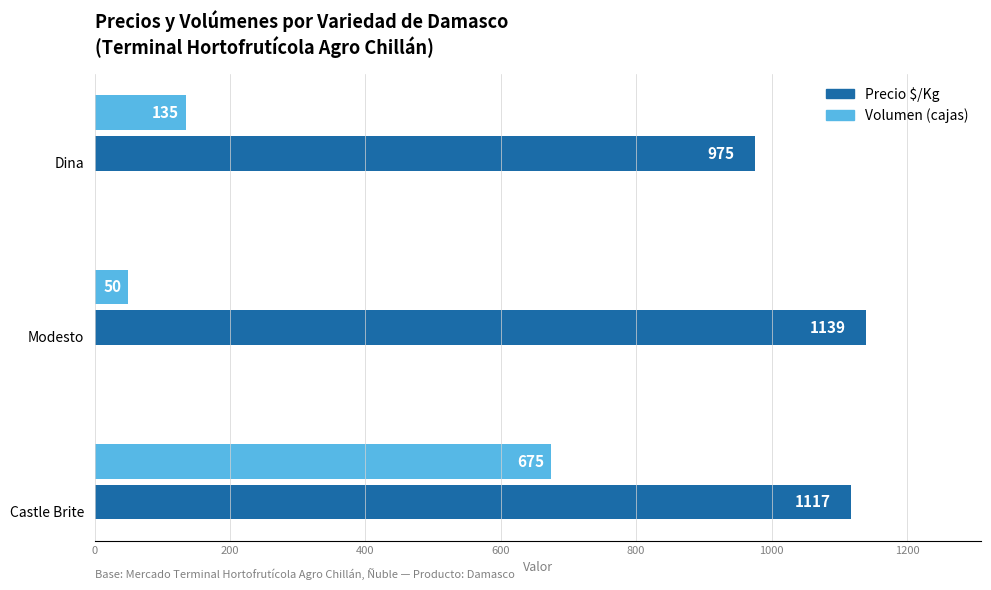

List the series in order of their overall mean, lowest first.

Volumen (cajas), Precio $/Kg